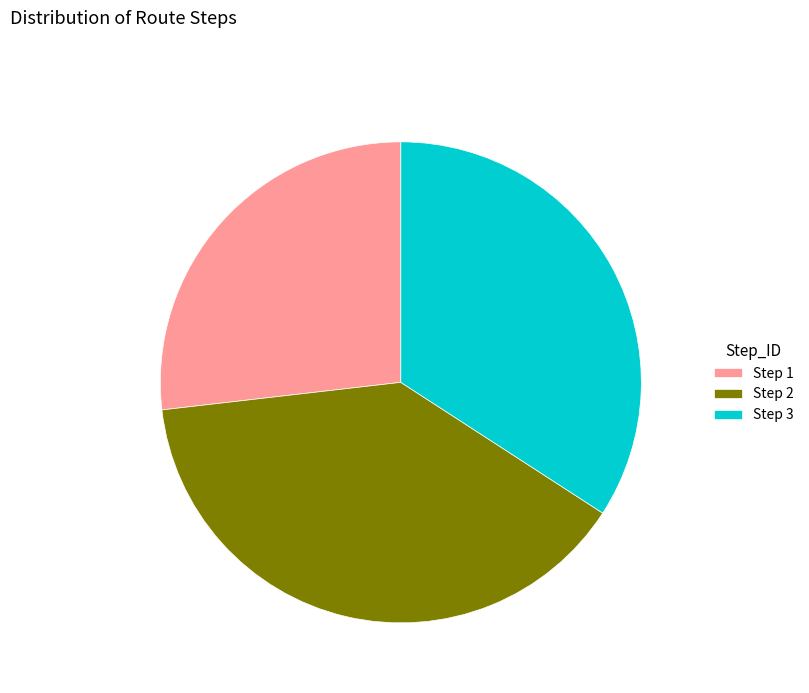

How many segments does this pie chart have?

3